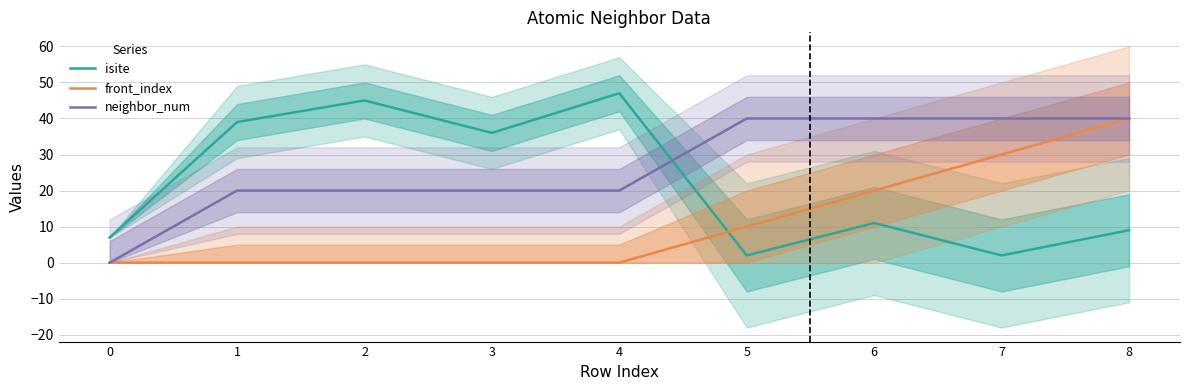

What is the sum of all isite values?

198